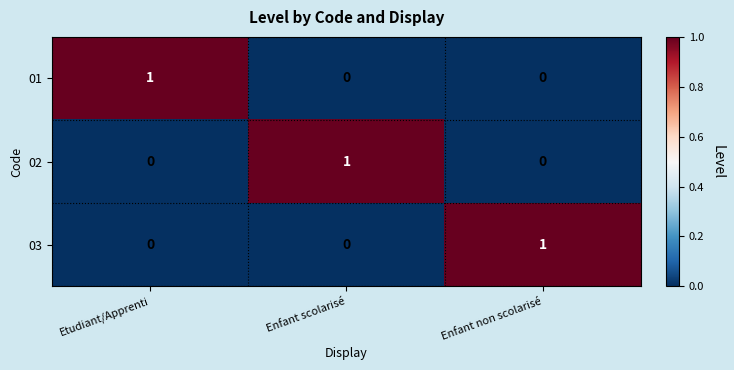

Is the value of 02 at Enfant scolarisé greater than the value of 03 at Enfant scolarisé?

Yes